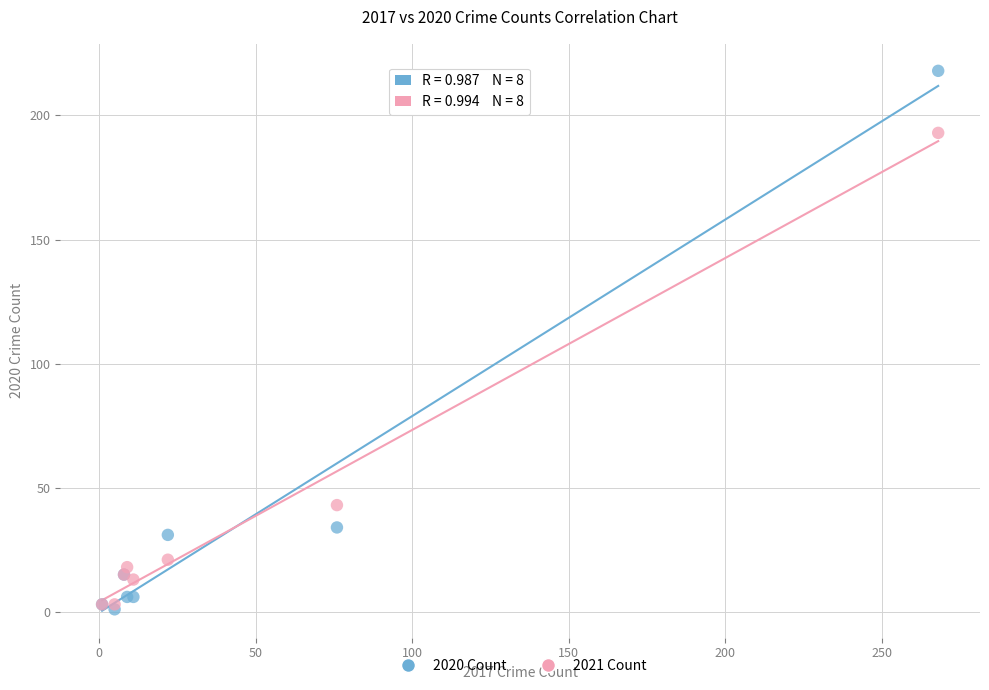

Across all series, what Y value is closest to 109?

43